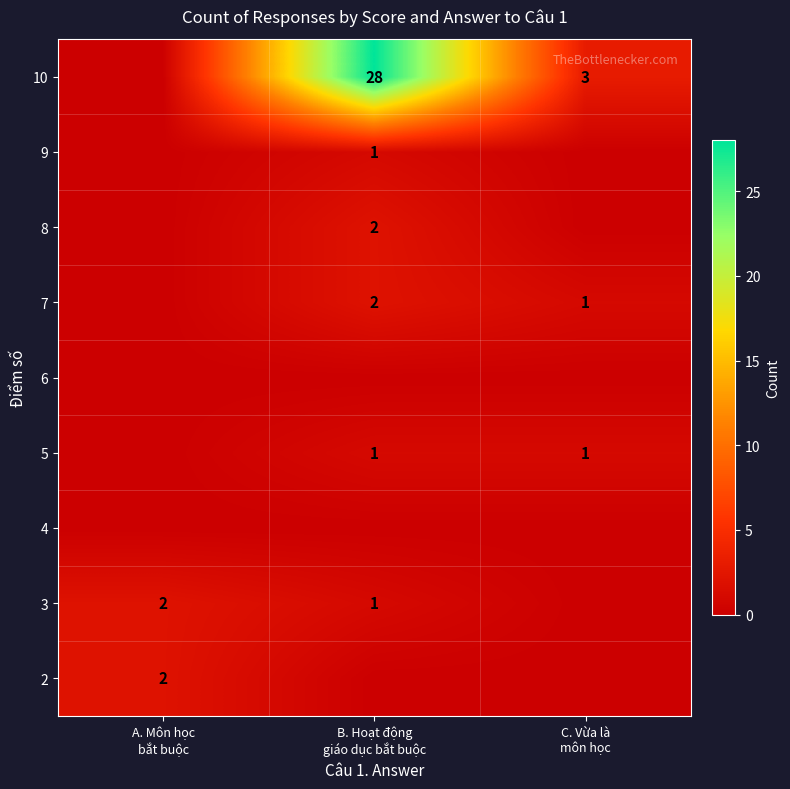

Count the 7 values in the range 0 to 2.

3